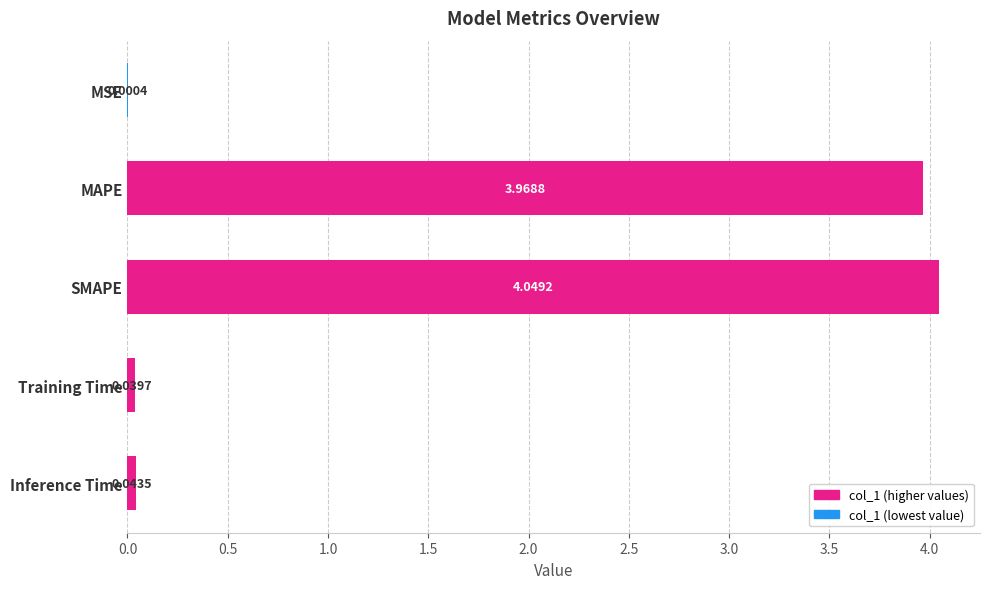

What is the sum of the values at Training Time and SMAPE?

4.1